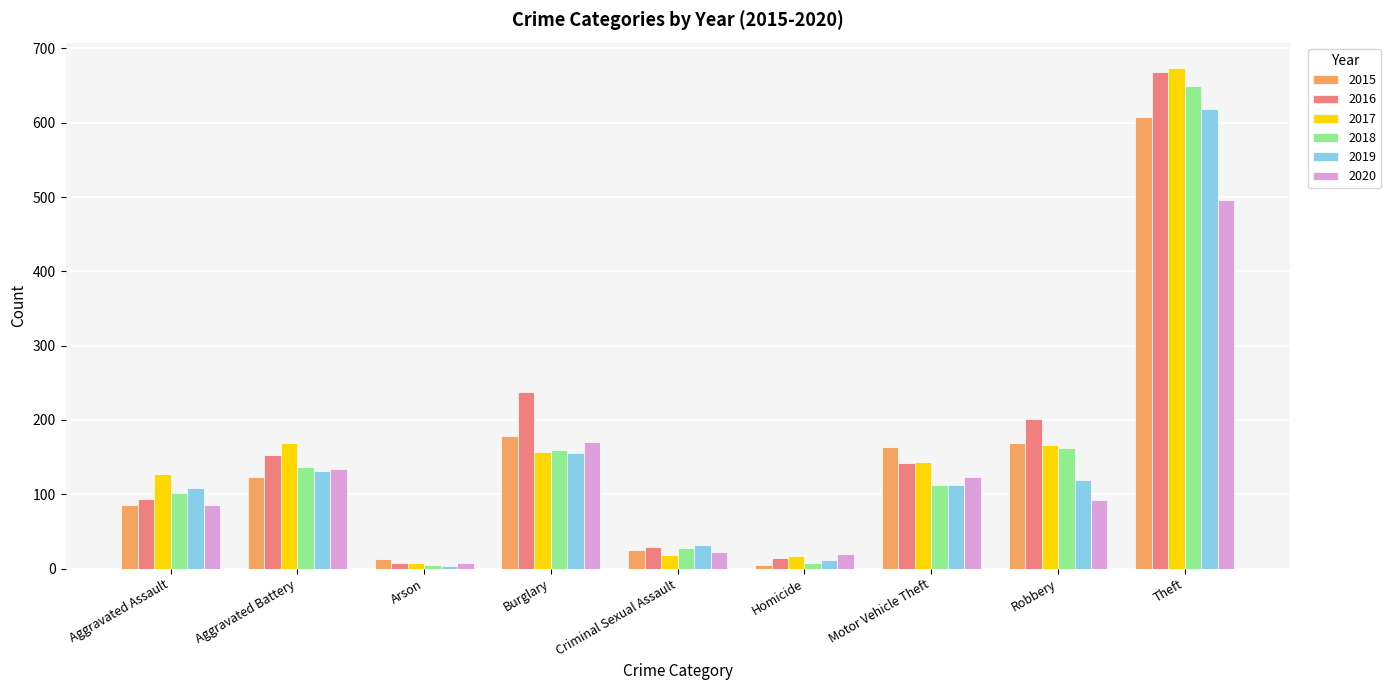

What is the difference between the highest and lowest values at Aggravated Battery?

46